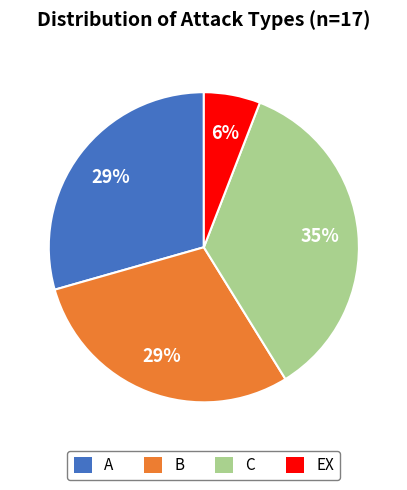

To the nearest percent, what is the average slice percentage?

25%